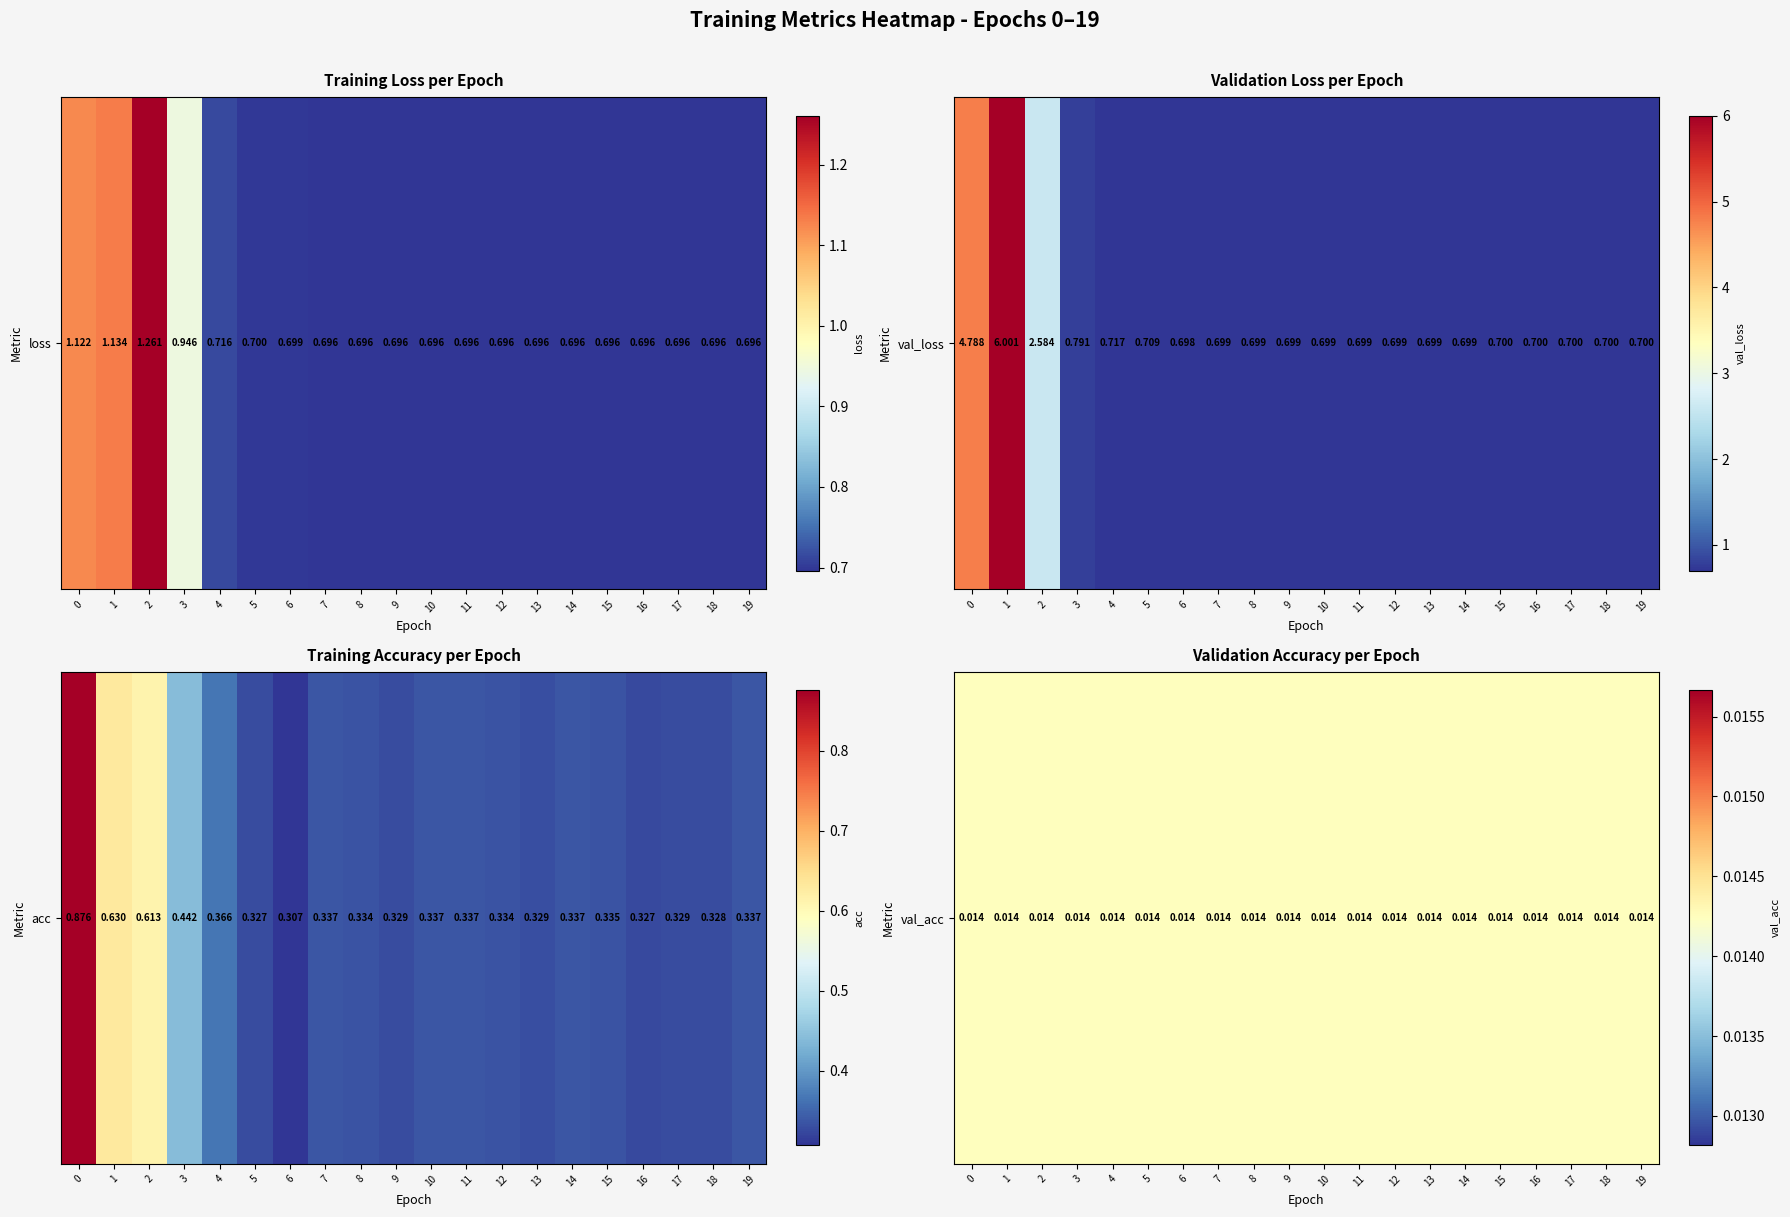

Between 7 and 10, which series saw the biggest shift?

val_loss